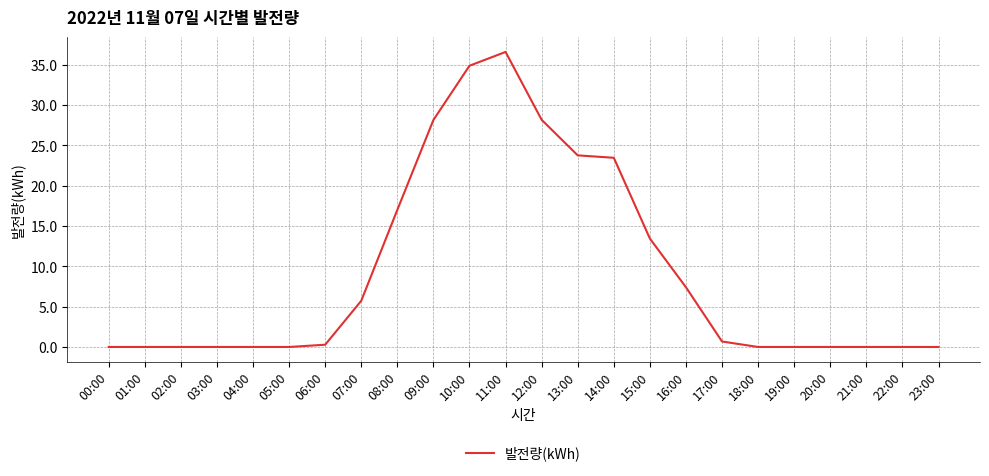

How many lines are shown in the chart?

1